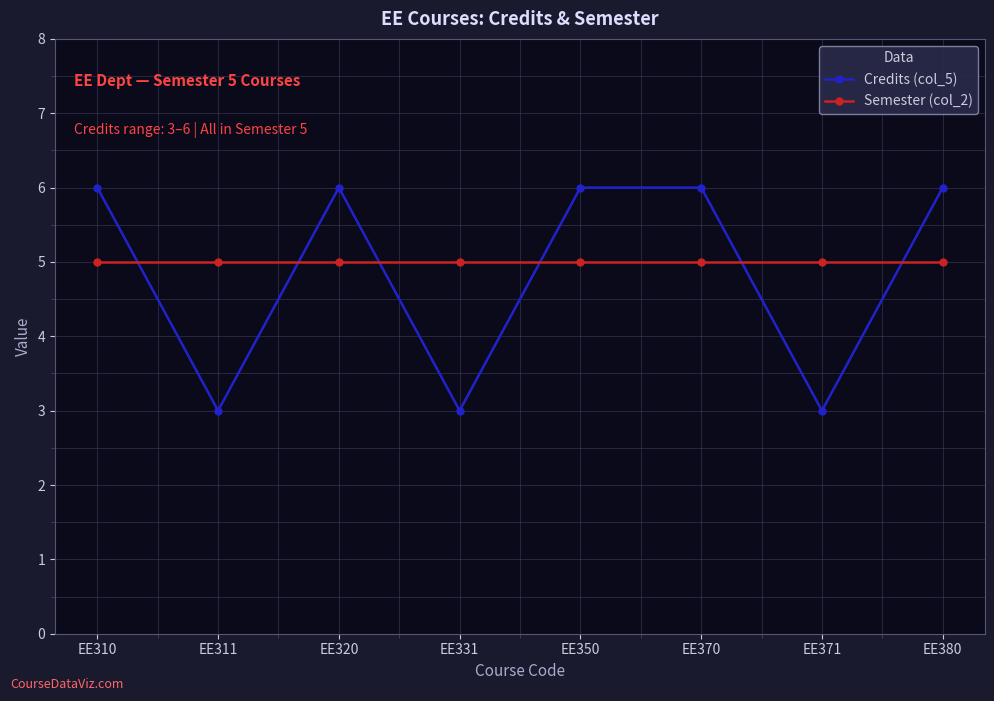

What is the total value across all series at EE331?

8